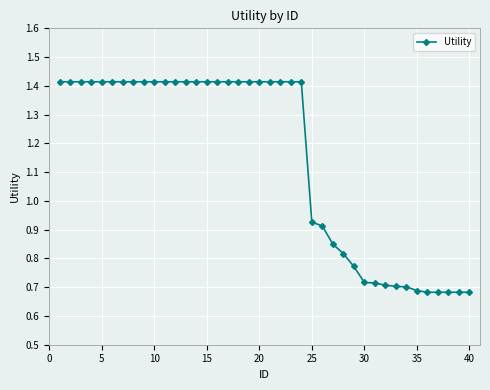

What is the sum of all values?

45.9